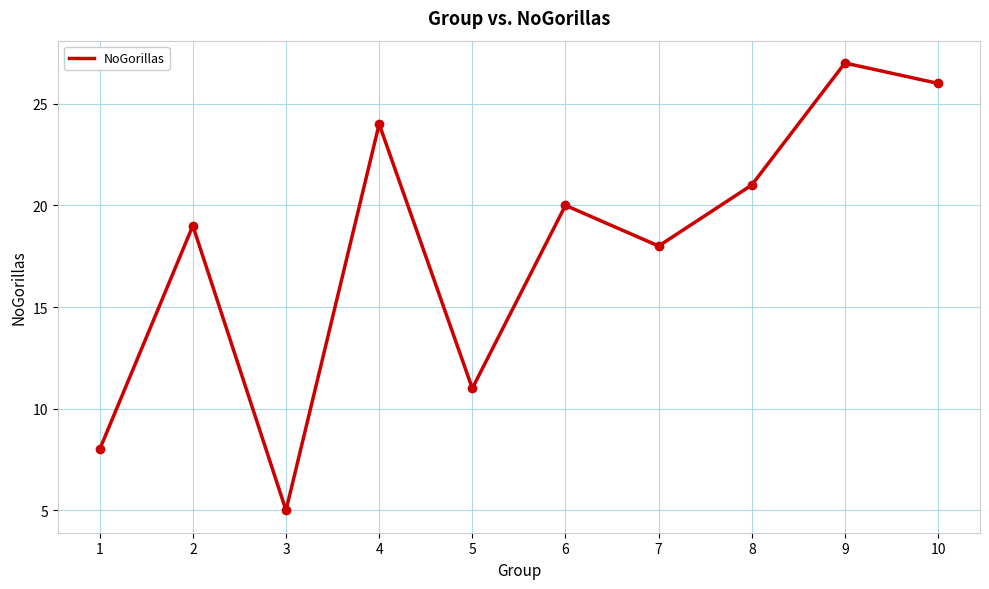

What is the ratio of the value at 2 to the value at 5?

1.7